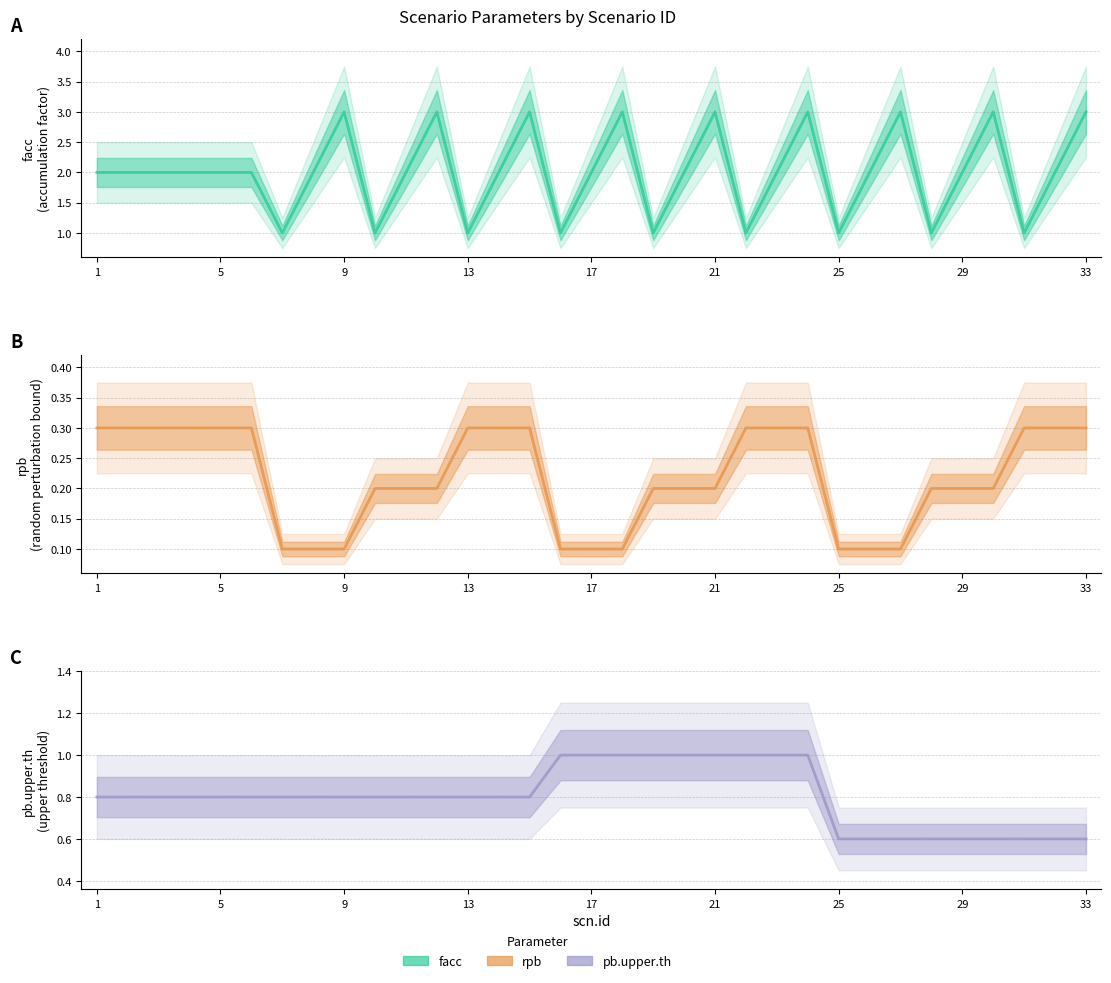

What is the sum of all facc values?

66.0